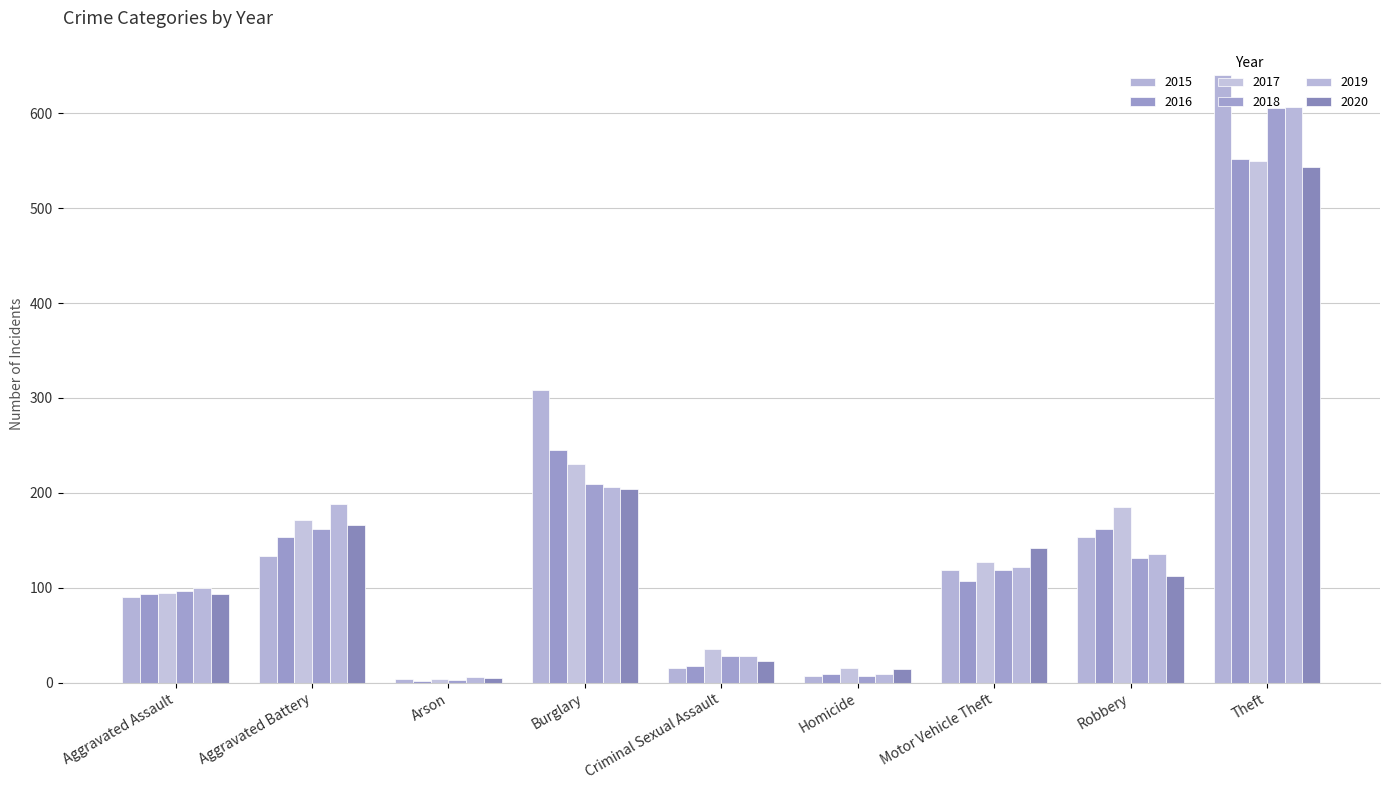

What is the difference between the second highest and second lowest values in the 2018 series?

202